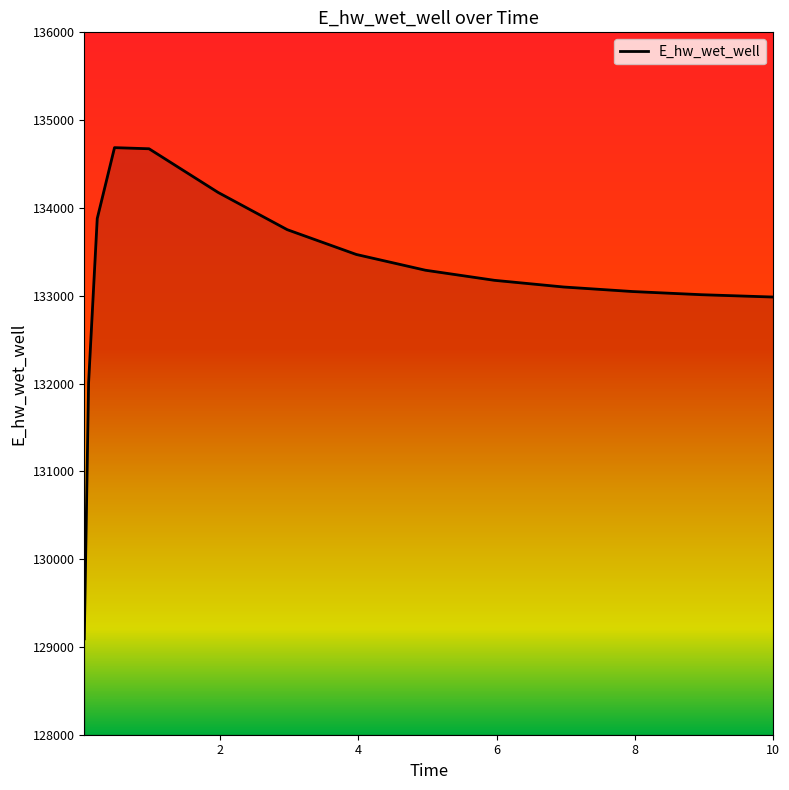

What is the difference between the second highest and minimum values?

5581.8